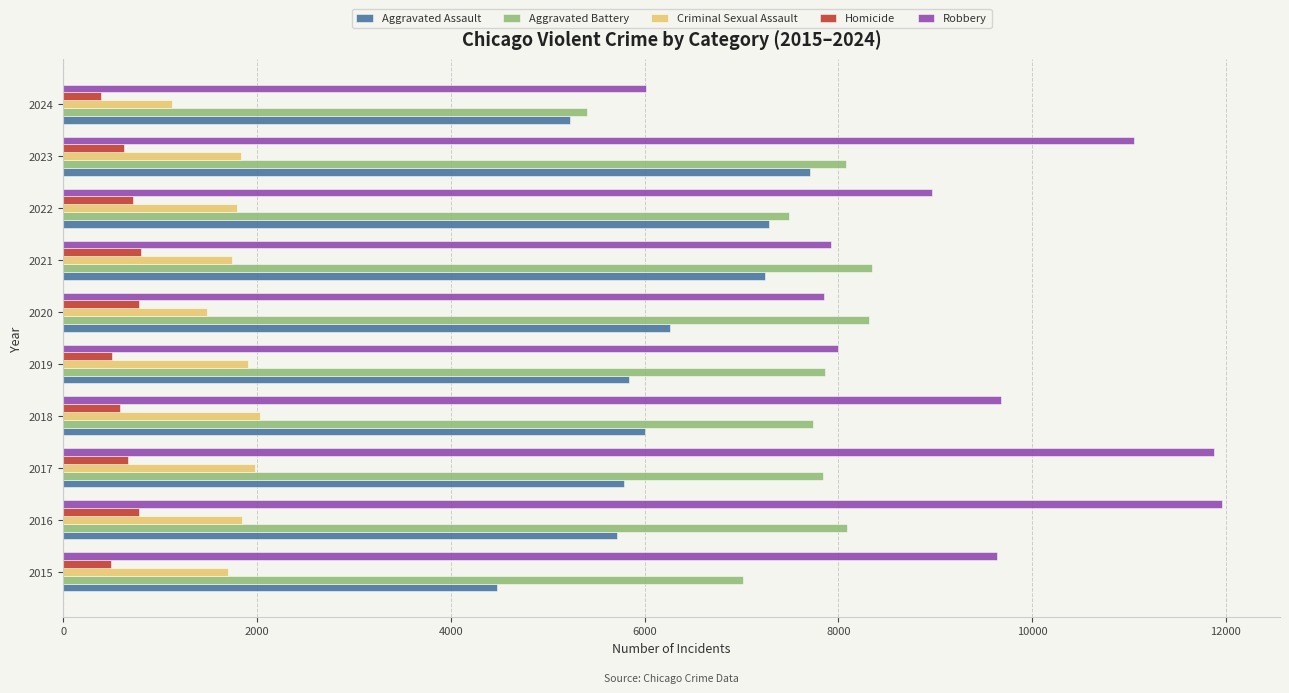

Which series has the widest spread of values?

Robbery